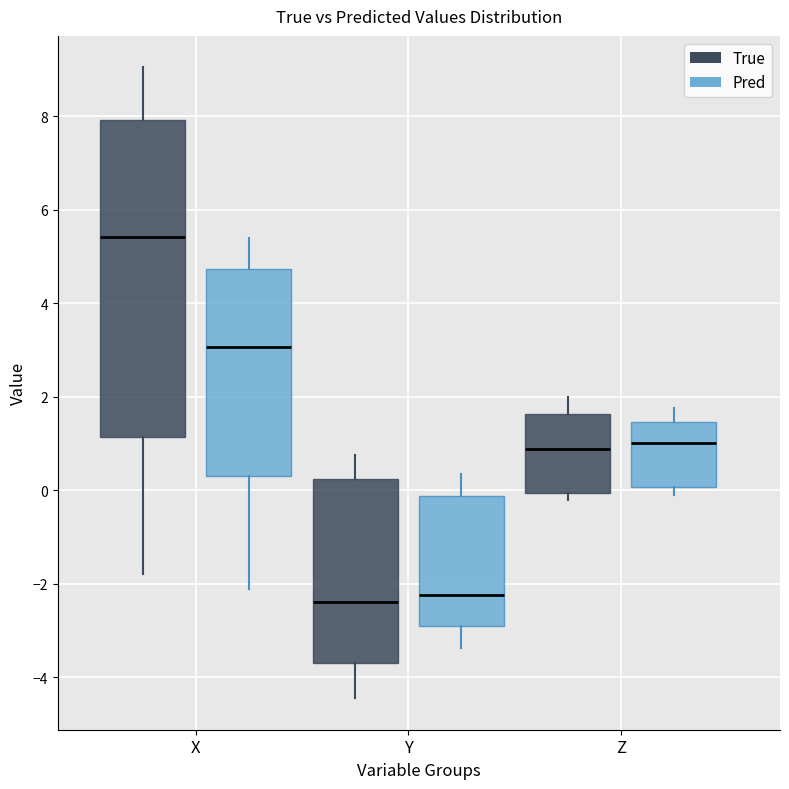

Comparing the boxes themselves (not the whiskers), which one is the tallest?

X (True)